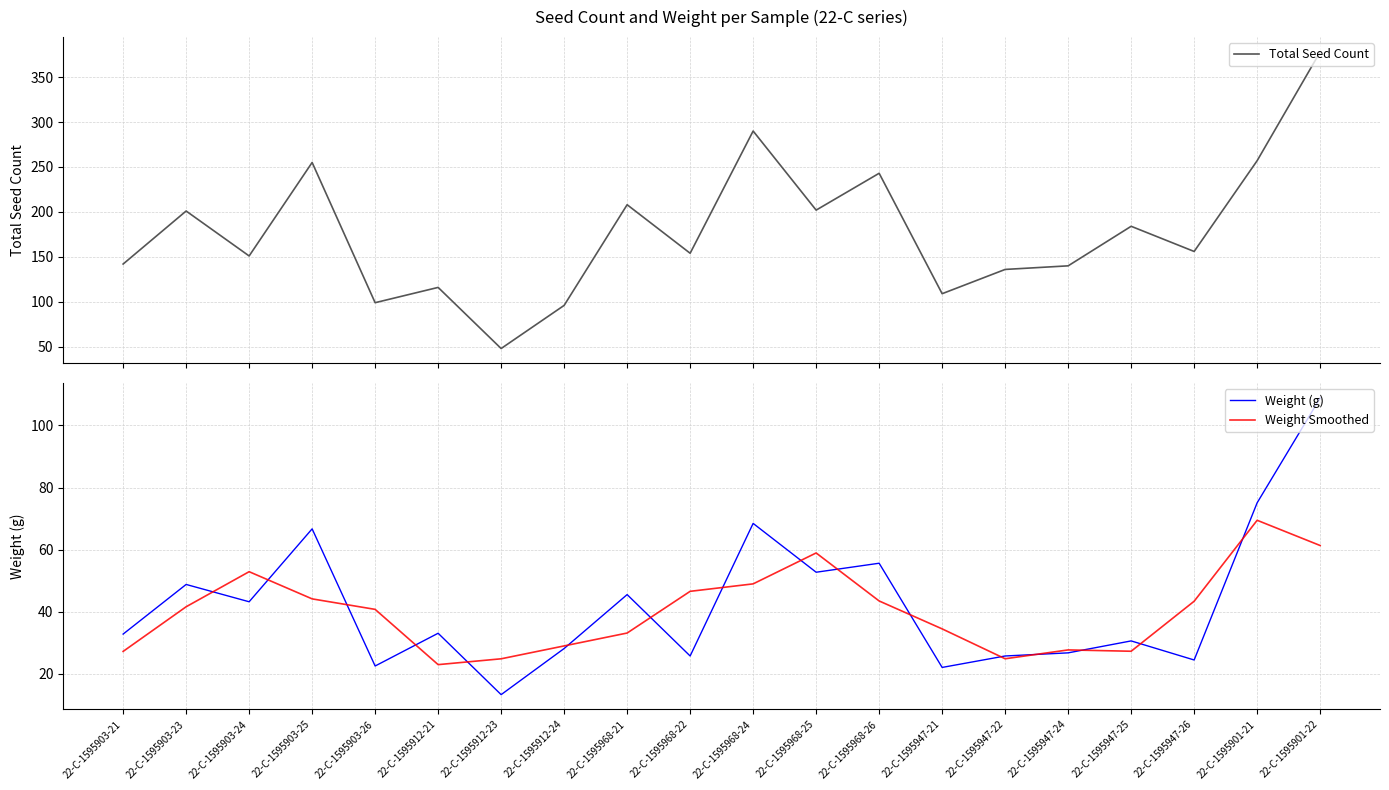

Which series has the largest range (max minus min)?

Total Seed Count